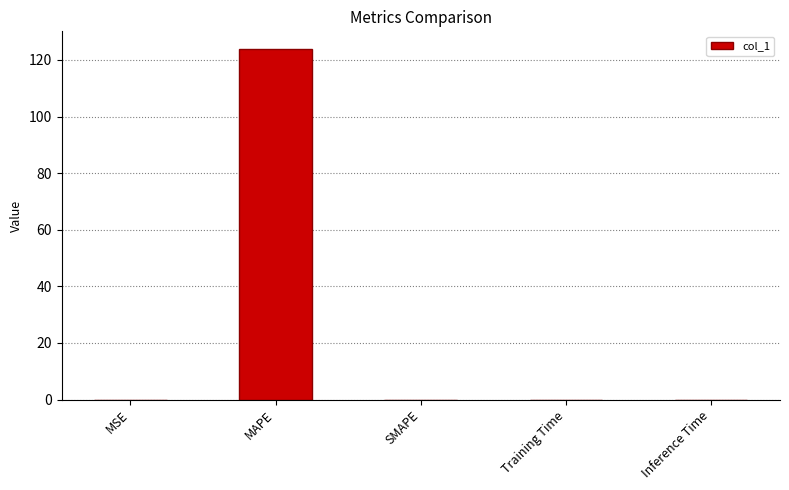

The chart shows a value of 45.8 at MAPE. True or false?

False